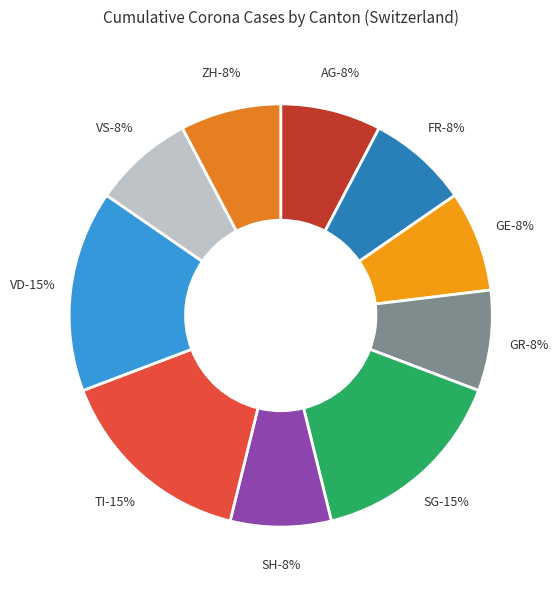

Is it true that SH is 8% of the pie?

True